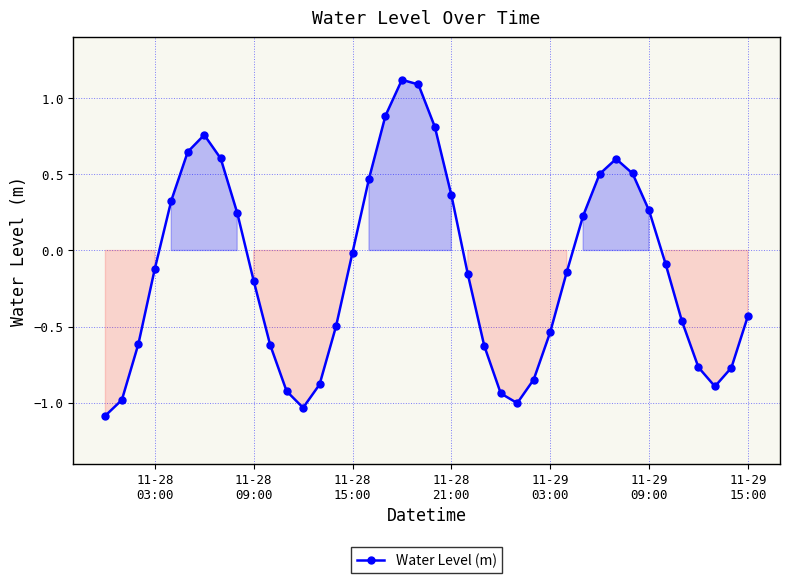

What is the greatest value displayed?

1.1